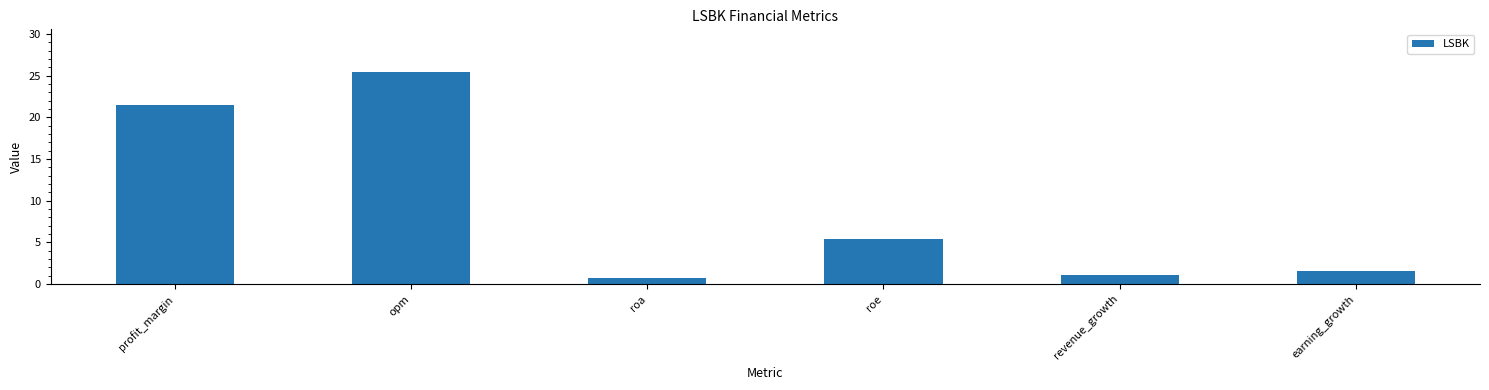

True or false: the data shows 1.1 at revenue_growth.

True